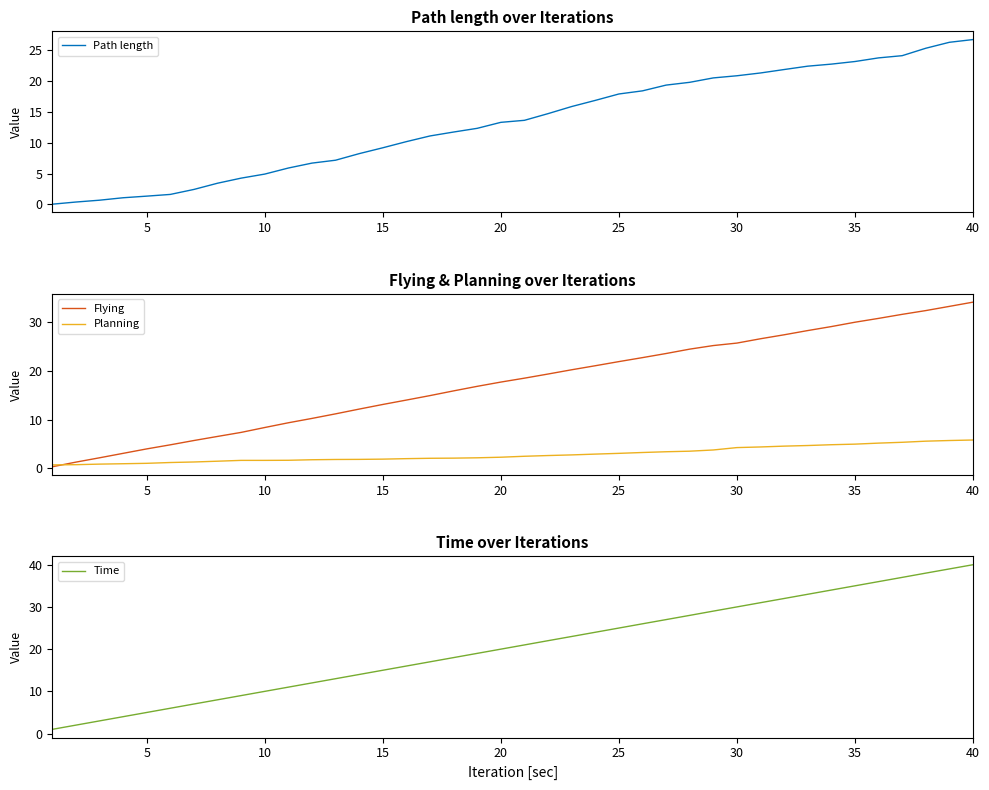

True or false: Flying and Time cross at least once.

False